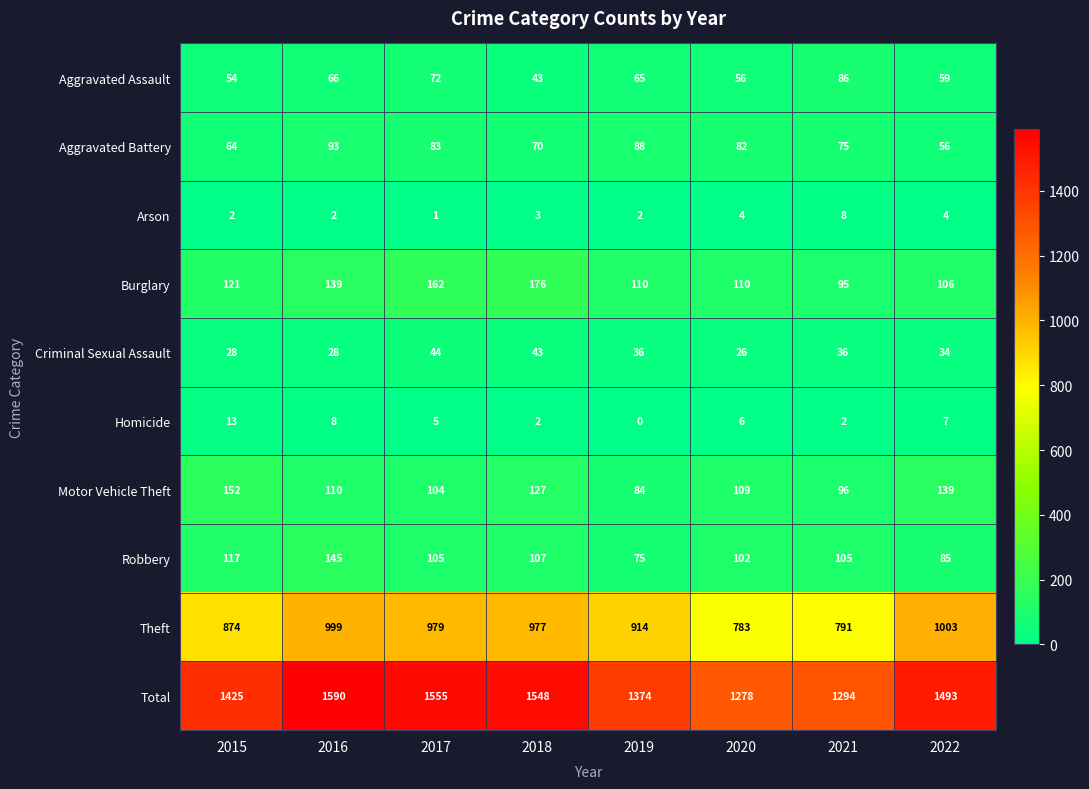

What is the total value across all series at 2020?

2556